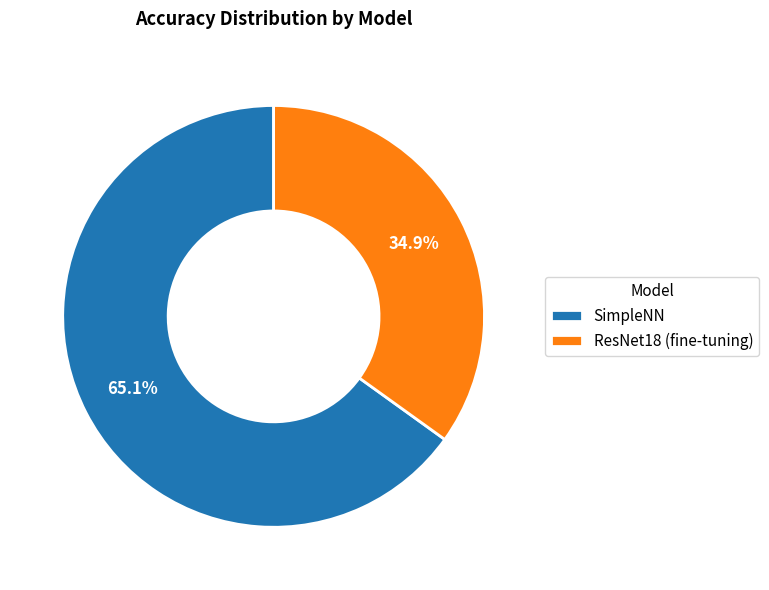

The ResNet18 (fine-tuning) slice represents 49% of the pie. True or false?

False